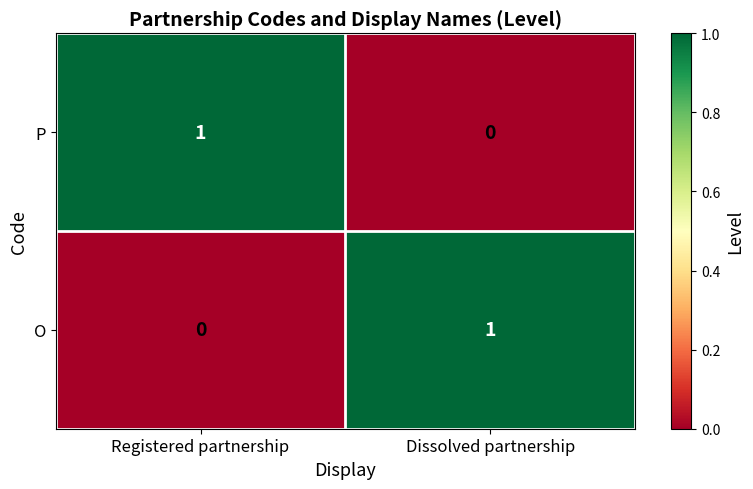

Is the value of O at Registered partnership greater than the value of P at Registered partnership?

No